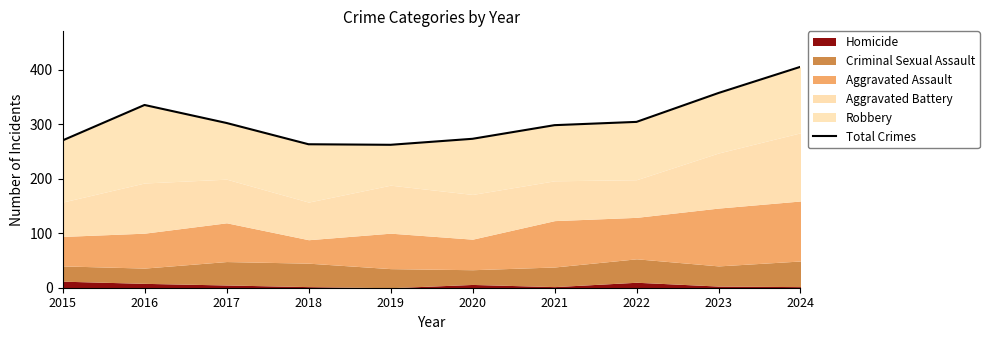

Approximately how many times larger is the value at 2019 compared to 2021?

0.9